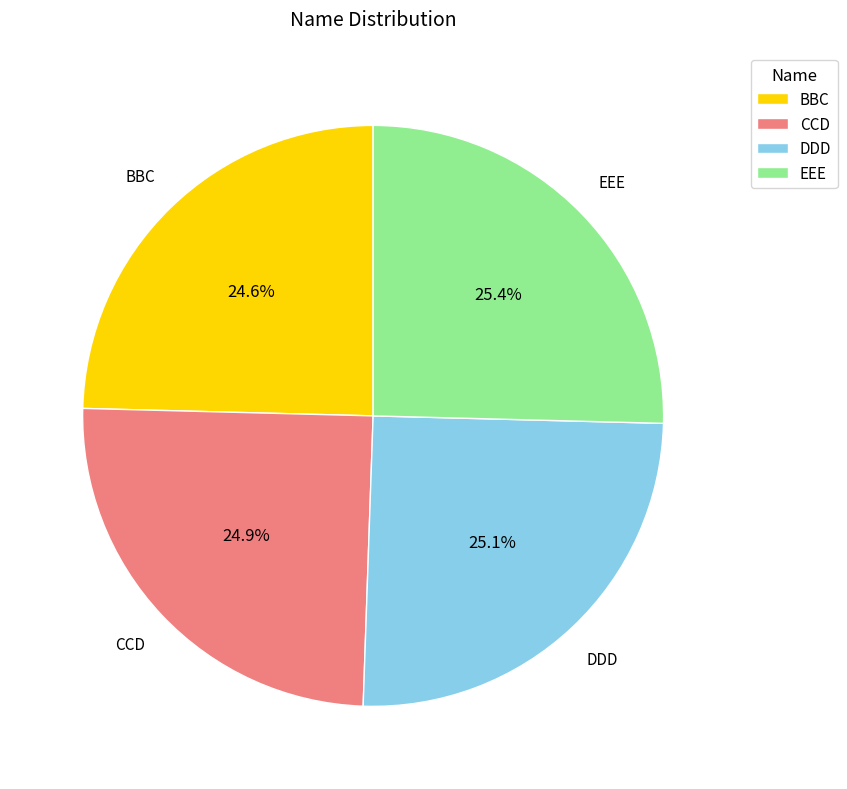

Approximately how many times larger is the value at EEE compared to DDD?

1.0